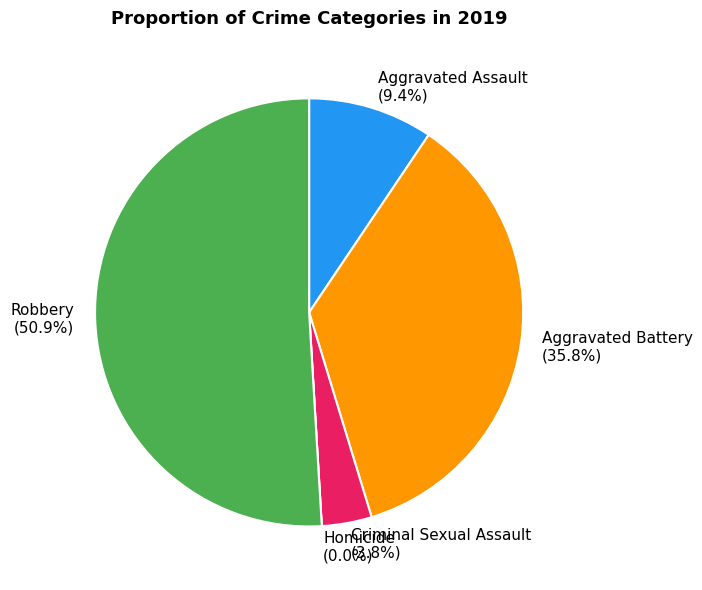

Which slice is the smallest?

Homicide